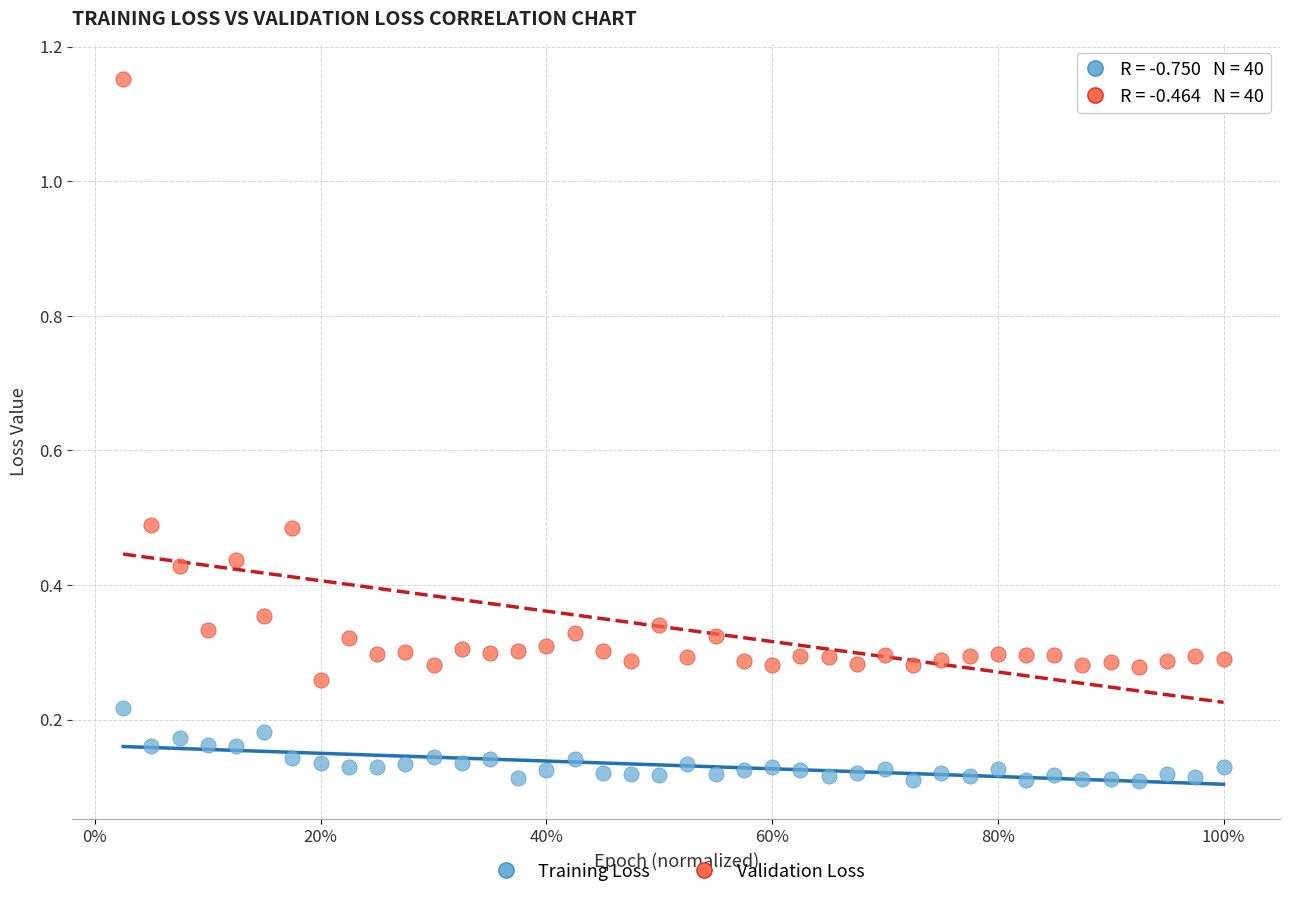

What is the X range (max minus min) for the scatter plot?

1.0